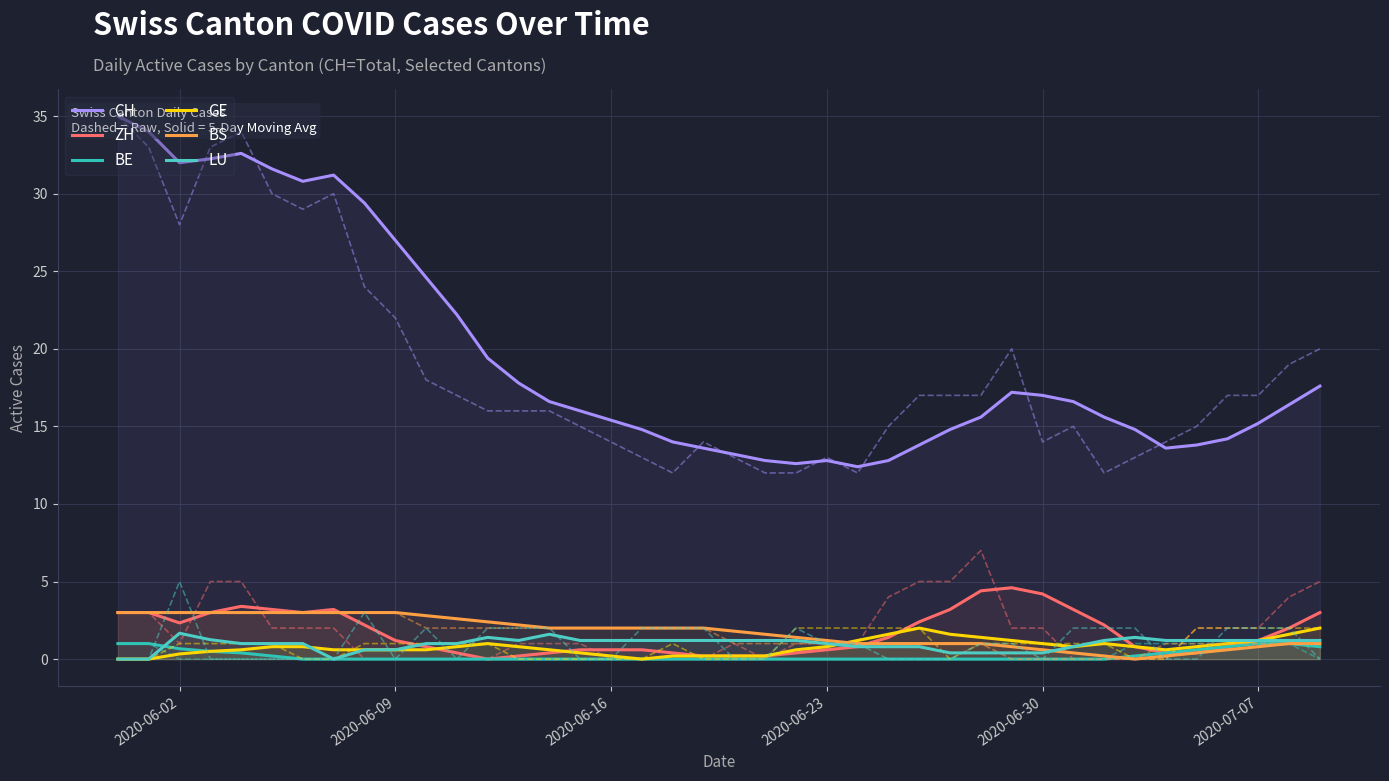

At 2020-07-07, list the series in order from smallest to largest.

BS, BE, ZH, GE, LU, CH